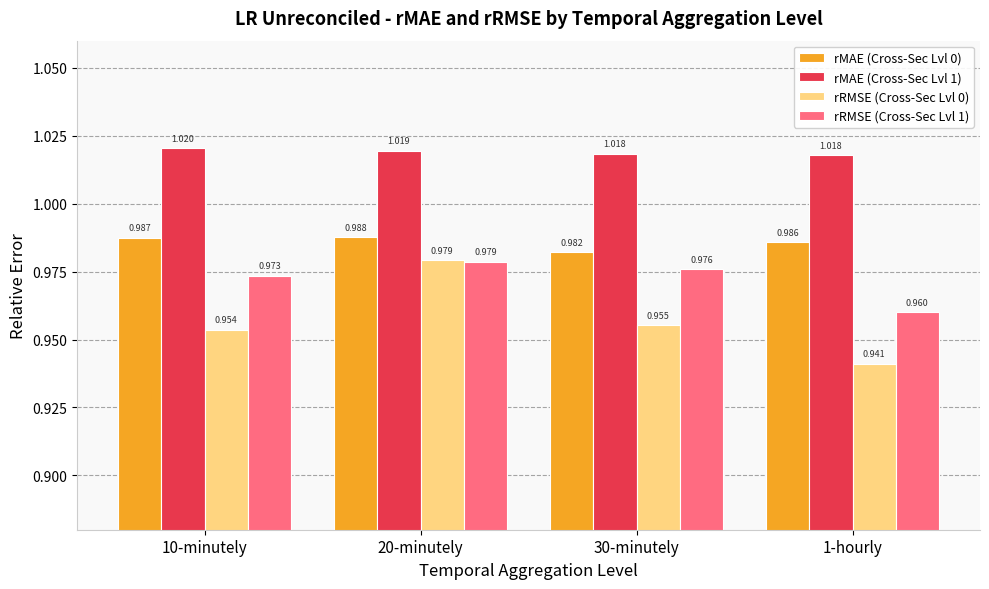

The value of rRMSE (Cross-Sec Lvl 1) at 10-minutely is 0.3. True or false?

False